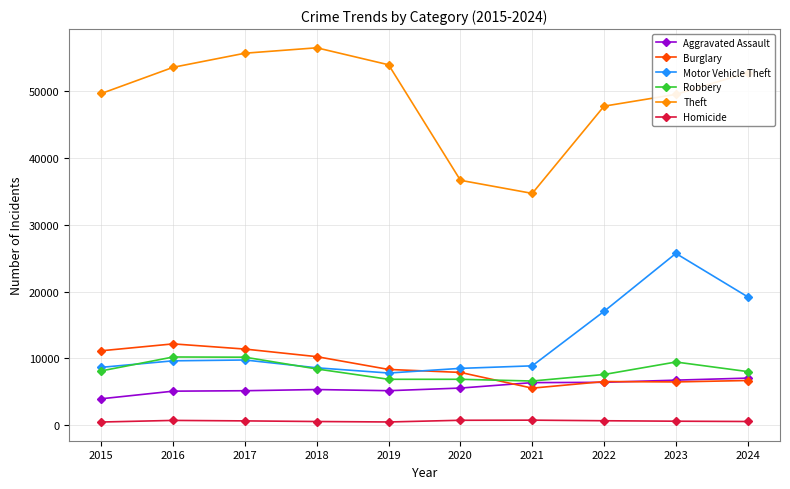

In Theft, how many points are higher than both neighbors (excluding endpoints)?

1